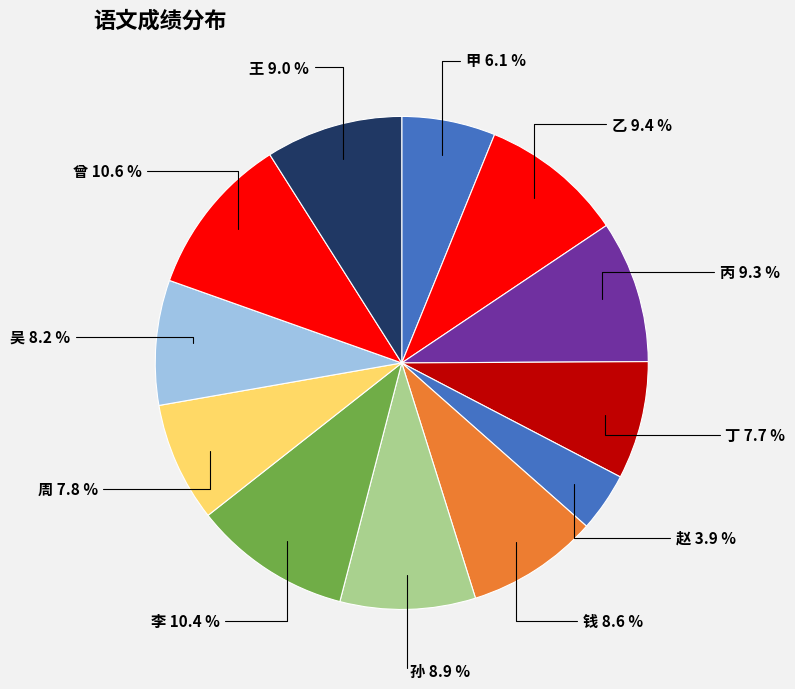

How many slices are in this pie chart?

12